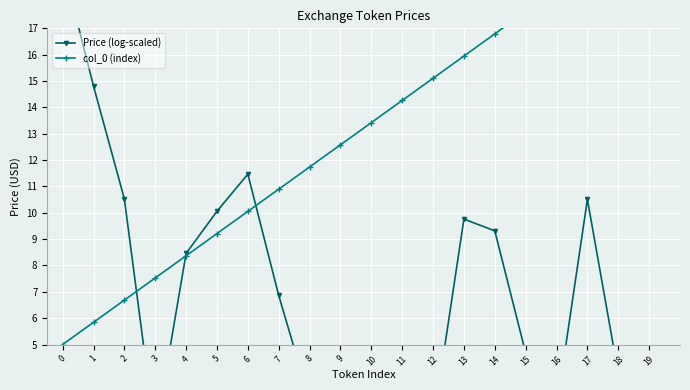

What is the total value across all series at 1?

20.7